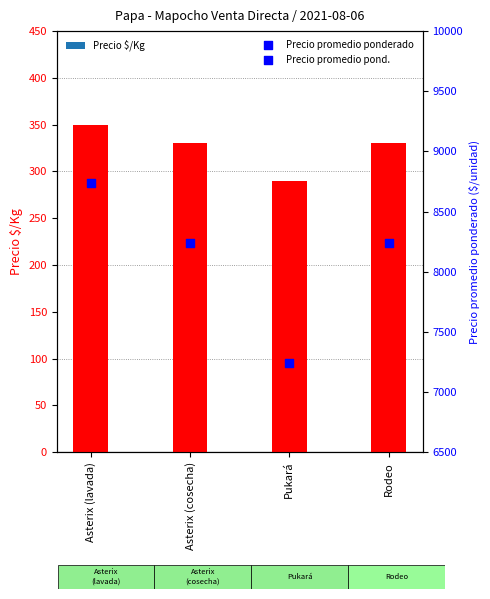

Which series reaches the maximum Y coordinate?

Precio promedio ponderado